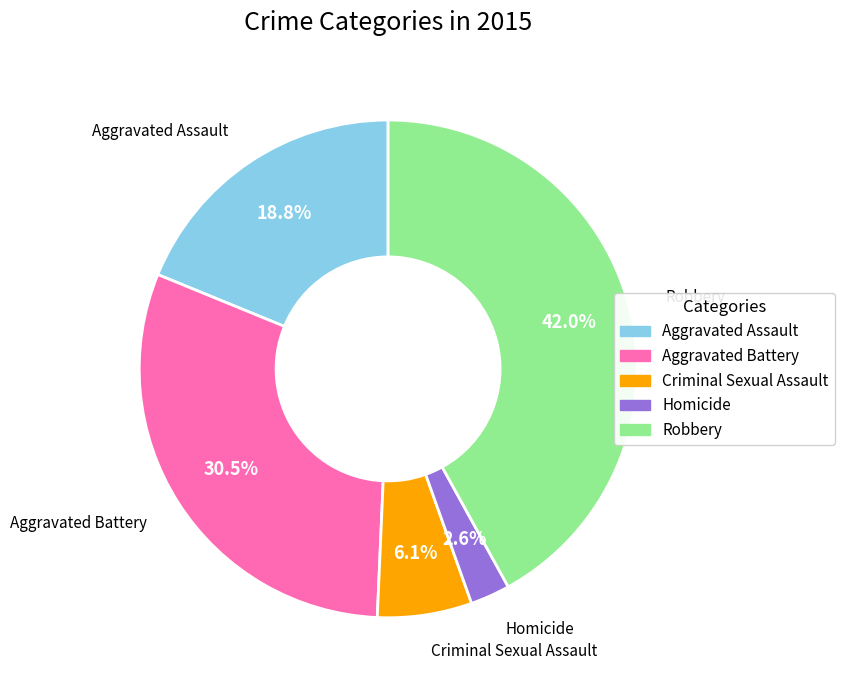

To the nearest percent, what percentage of the pie is Aggravated Assault?

19%